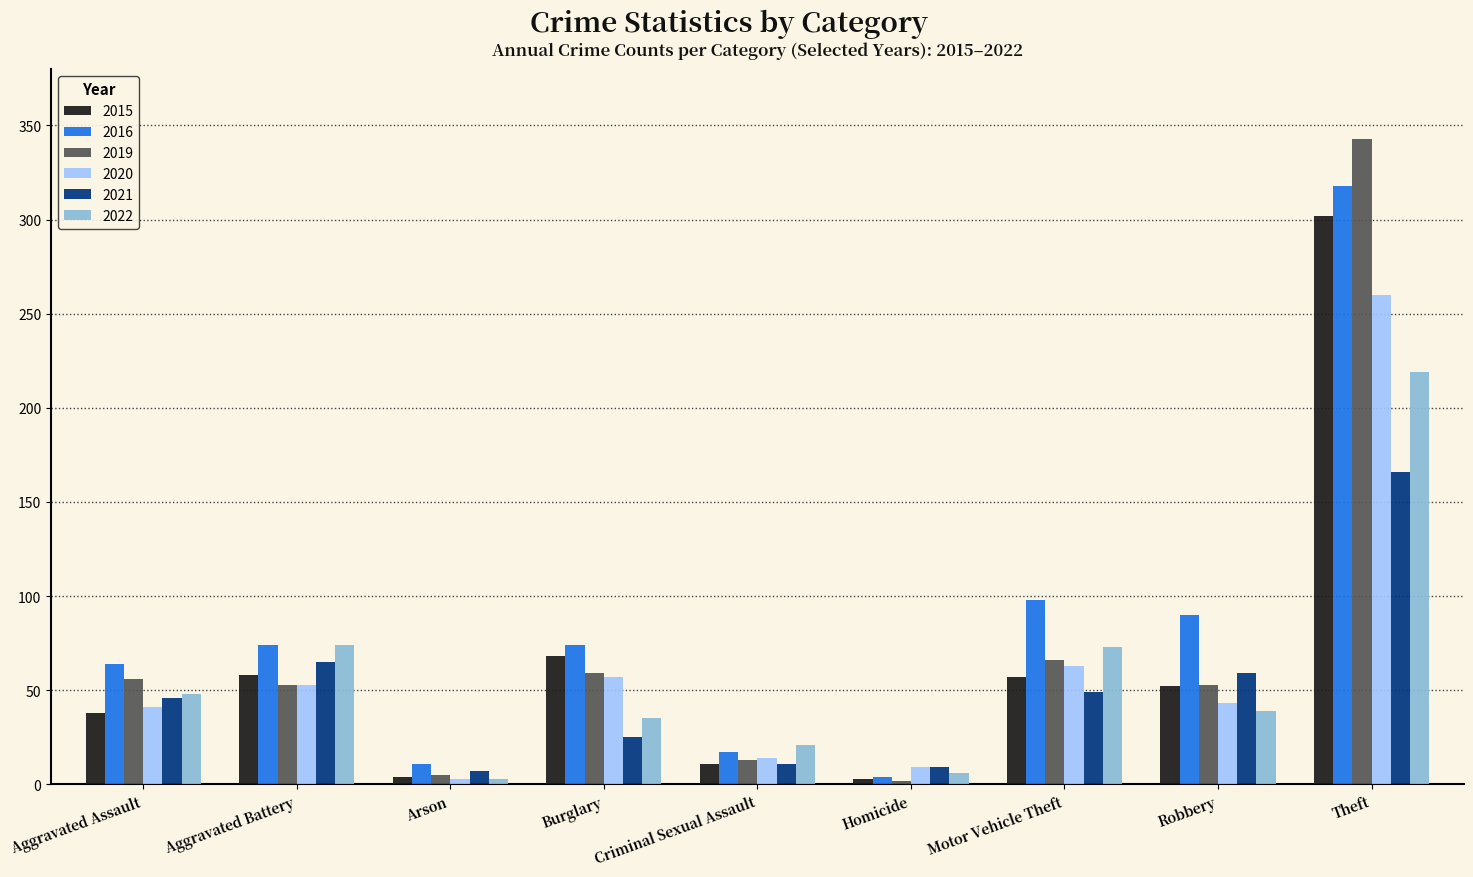

What is the label of the 7th bar from the right?

Arson